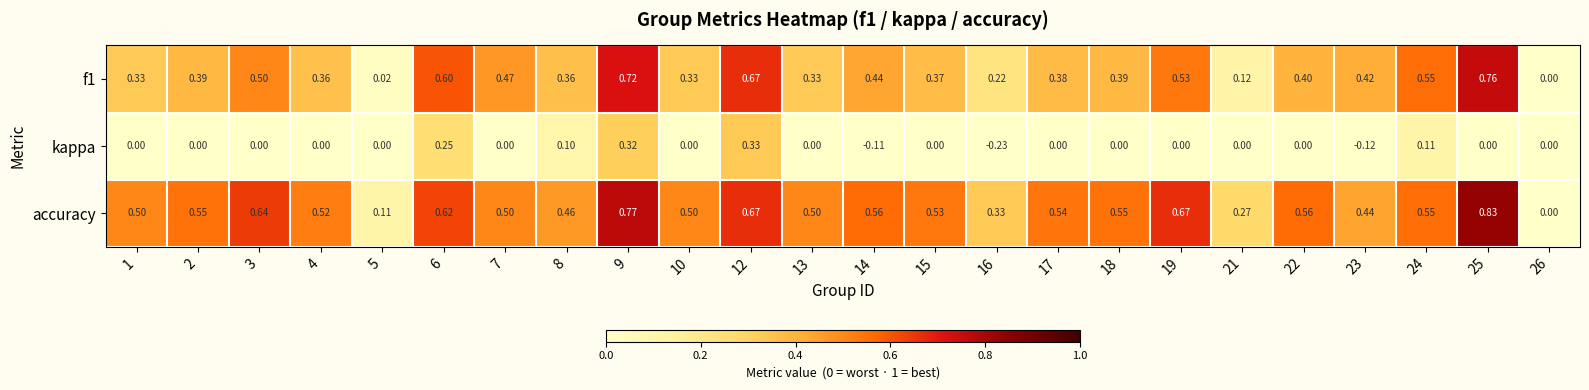

Which series has the largest range (max minus min)?

accuracy